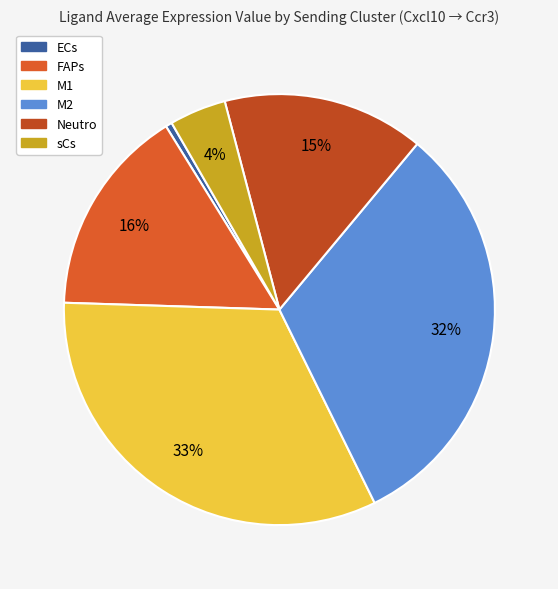

True or false: M1 accounts for 33% of the total.

True